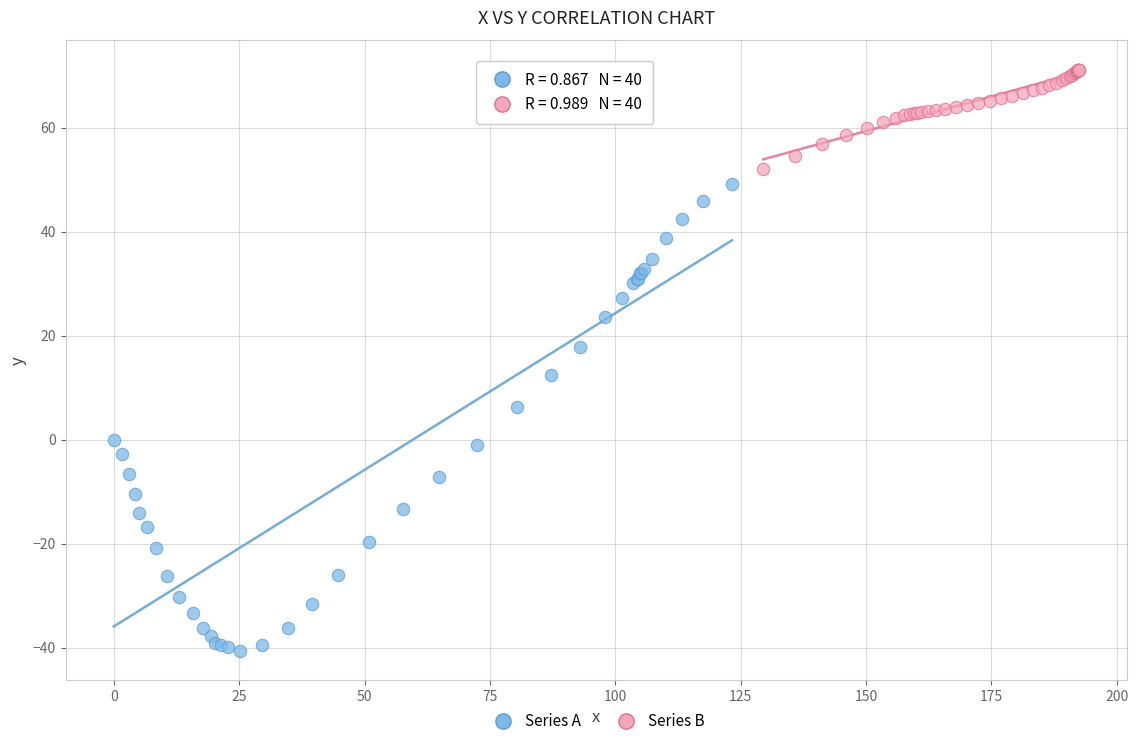

What are all the series names shown in the legend?

Series A, Series B